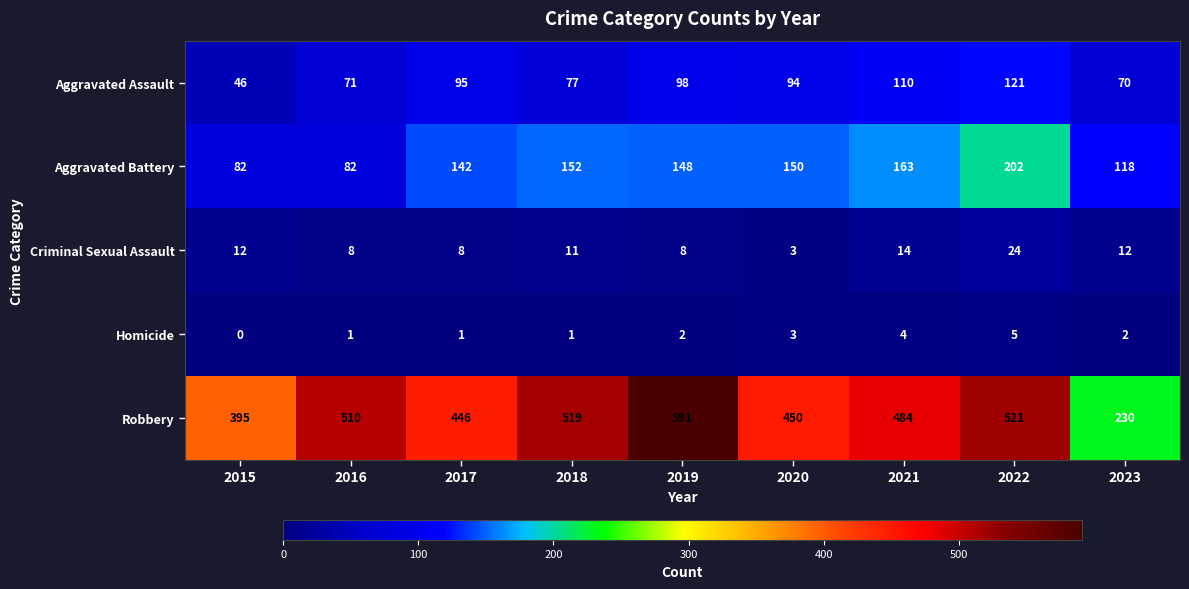

What is the average value of the Aggravated Assault series?

87